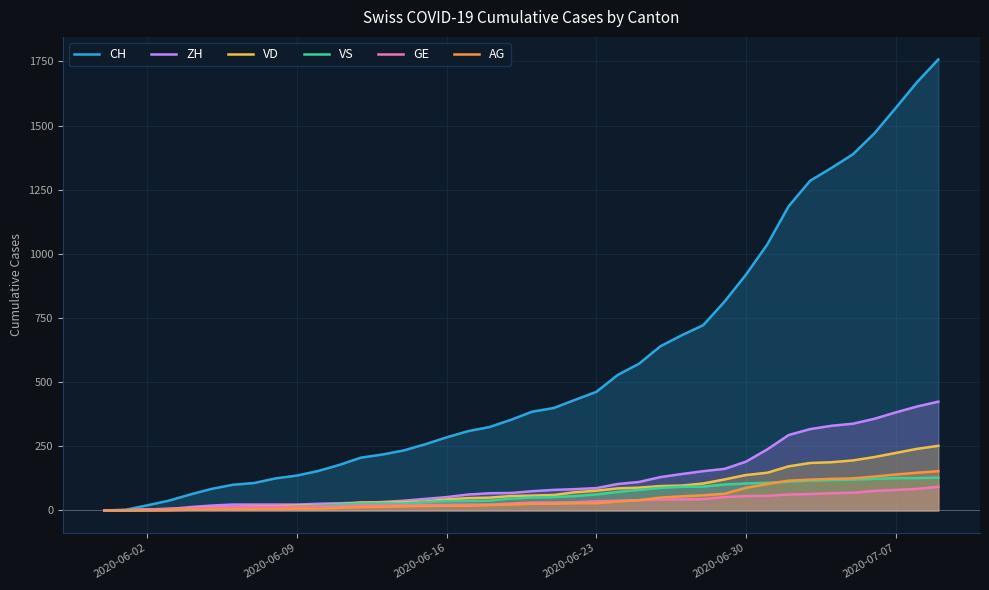

True or false: CH and ZH intersect in this chart.

False